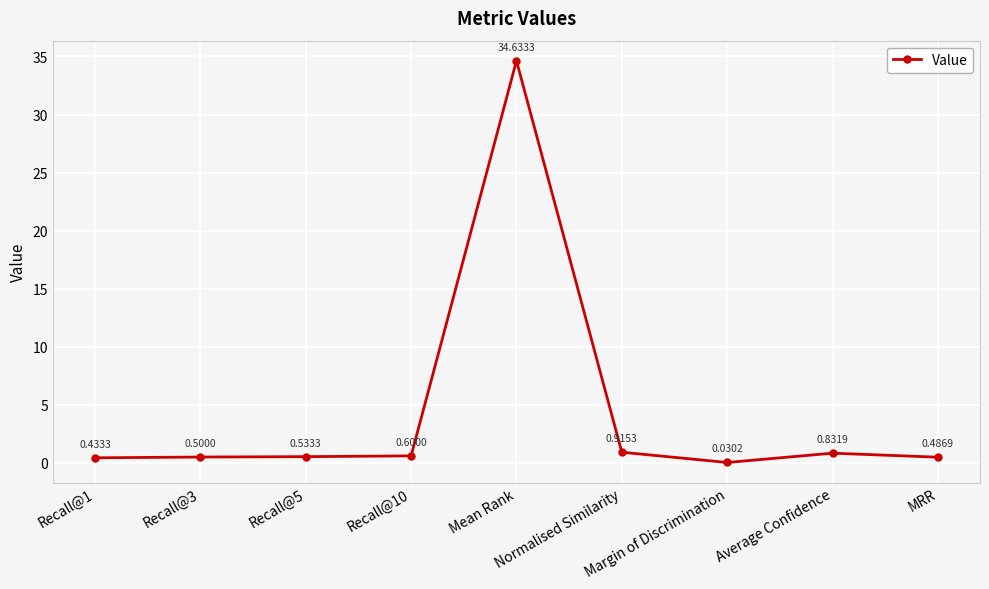

What is the difference between the maximum and minimum values?

34.6